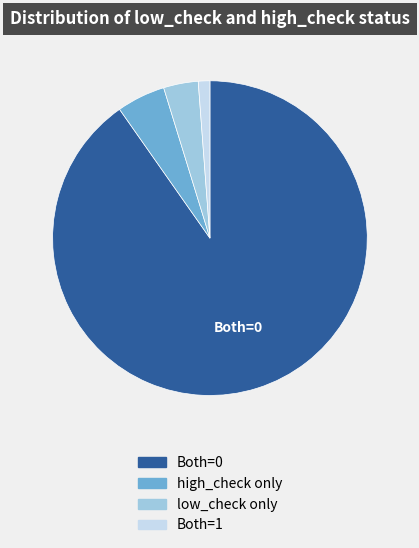

Which slice is the largest?

Both=0